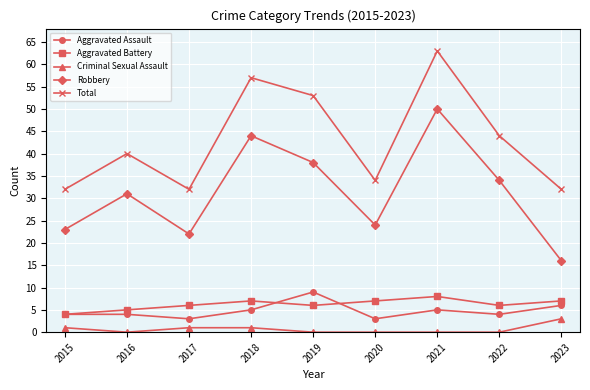

The Total series shows 45 at 2020. True or false?

False